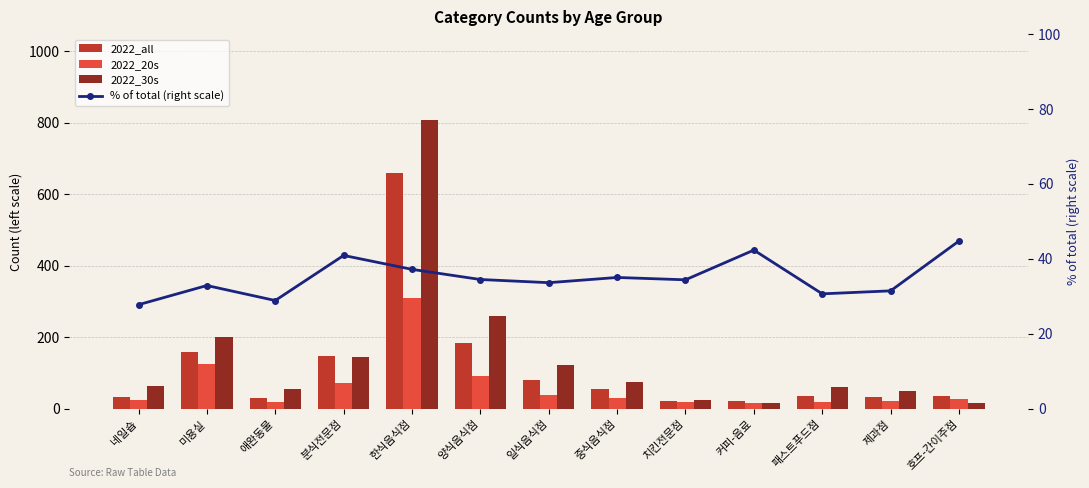

How many groups of bars are there?

13